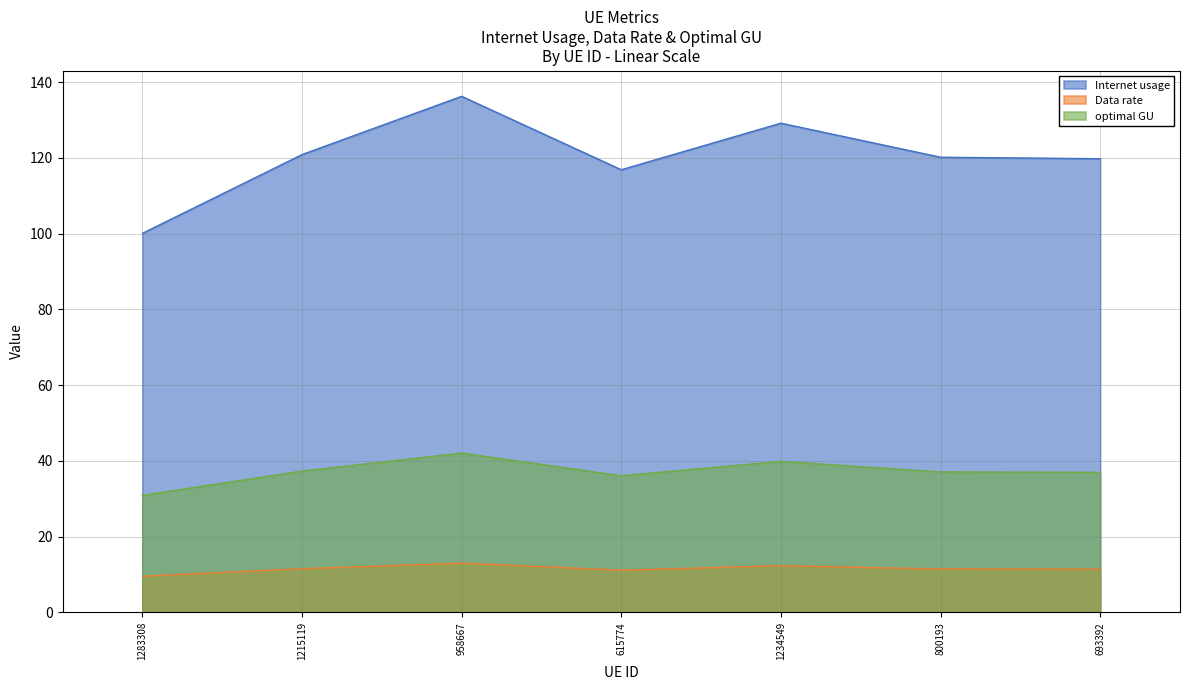

What is the sum of the optimal GU values at 800193 and 615774?

73.1